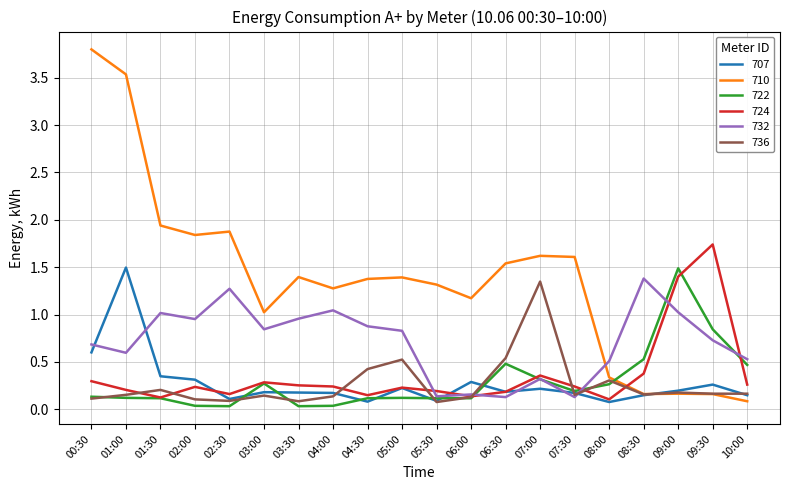

At how many categories does at least one series exceed 2?

2